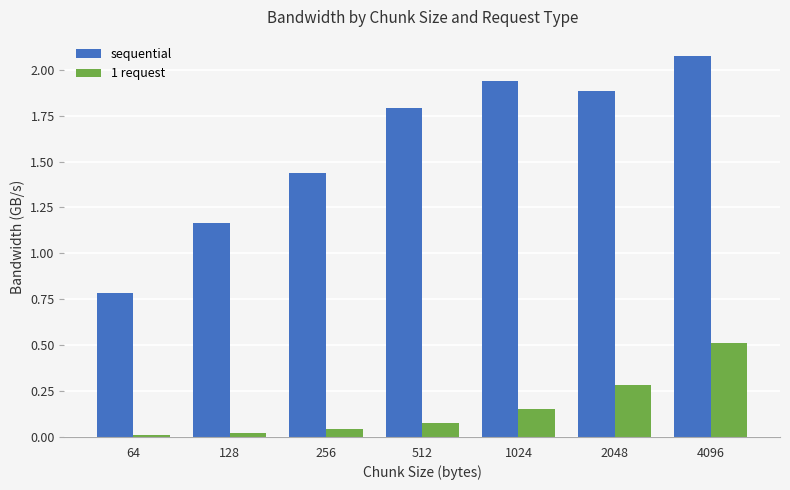

What is the value of the sequential bar at the 1st from the left?

0.8